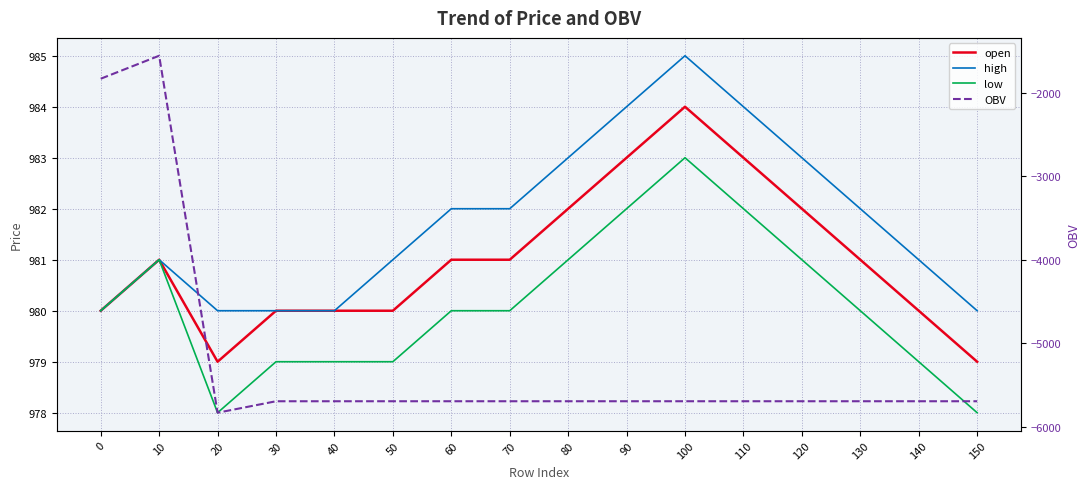

How many data points does each series have?

16